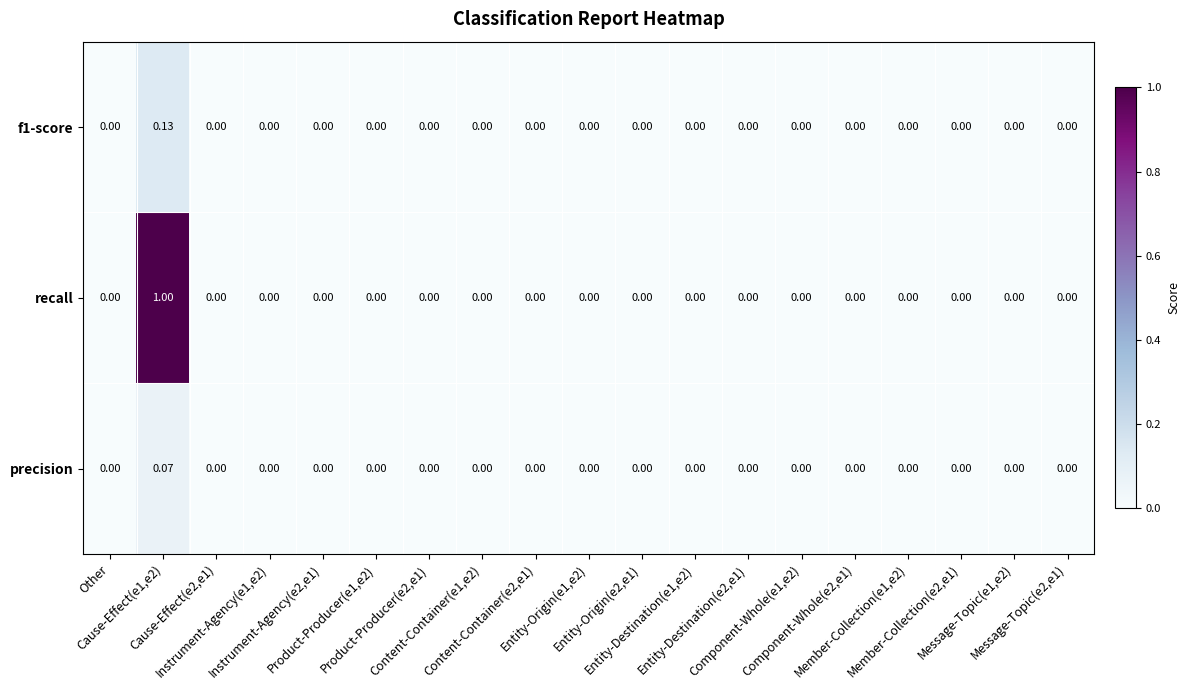

Which series has the largest range (max minus min)?

recall